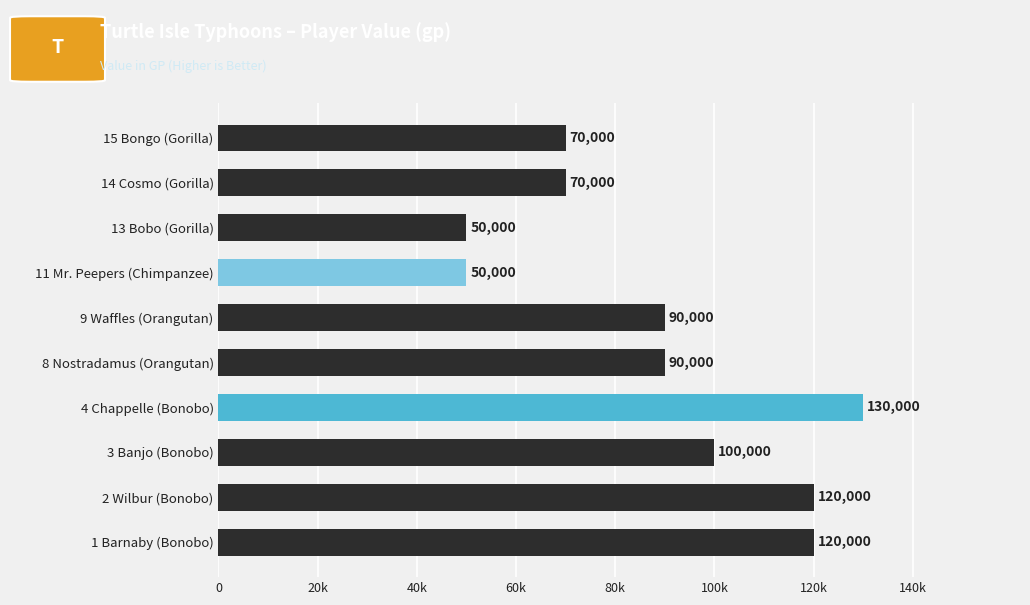

What is the maximum value shown in the chart?

130000